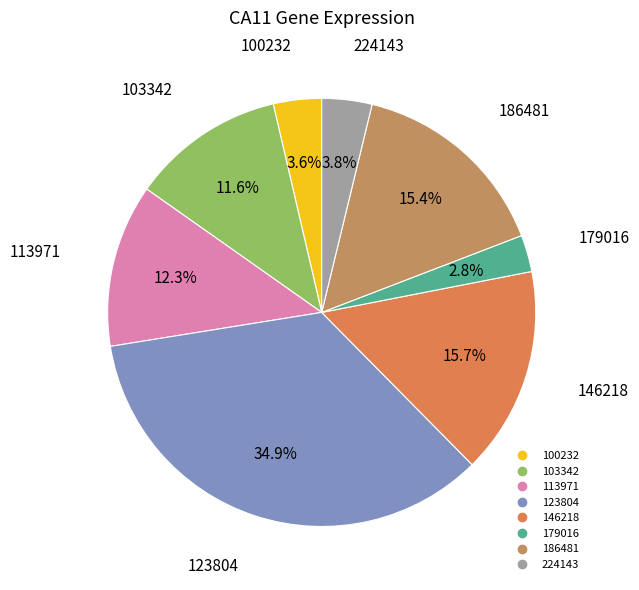

Combined, do 186481 and 113971 account for over 50%?

No